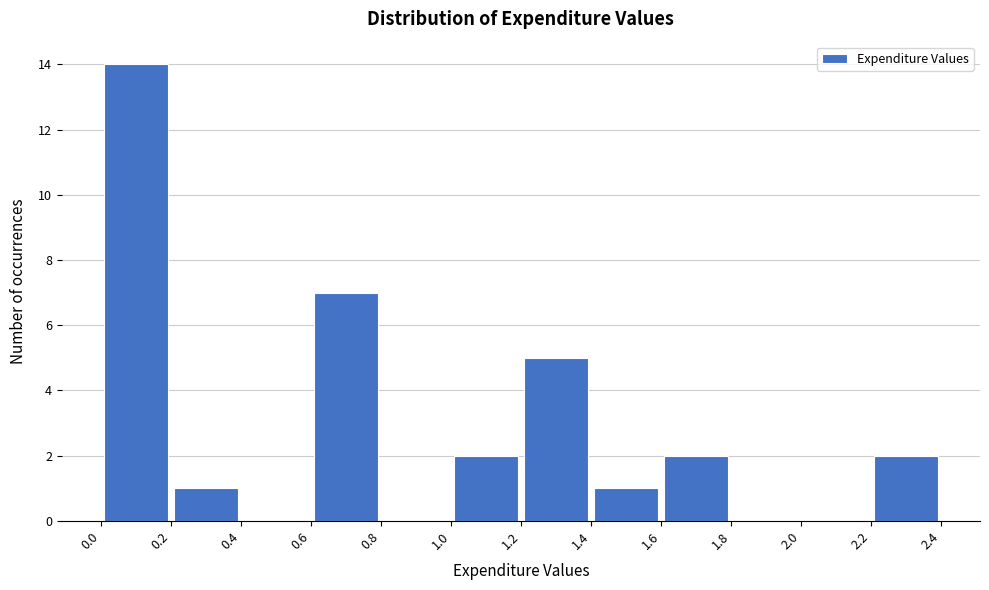

Reading left to right, list every bar in this chart as the range it spans on the x-axis followed by its height. The values are not printed on the chart, so give them approximately, as read against the axis.

0.0 to 0.2: 14
0.2 to 0.4: 1
0.4 to 0.6: 0
0.6 to 0.8: 7
0.8 to 1.0: 0
1.0 to 1.2: 2
1.2 to 1.4: 5
1.4 to 1.6: 1
1.6 to 1.8: 2
1.8 to 2.0: 0
2.0 to 2.2: 0
2.2 to 2.4: 2